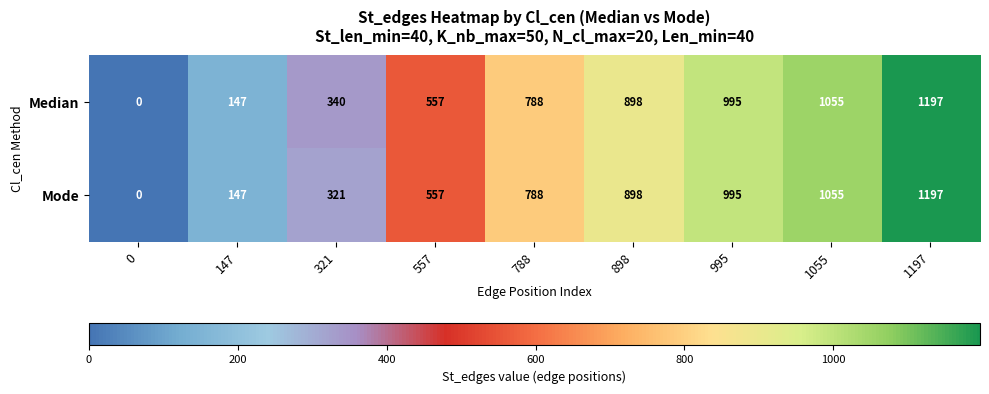

What is the sum of all Median values?

5977